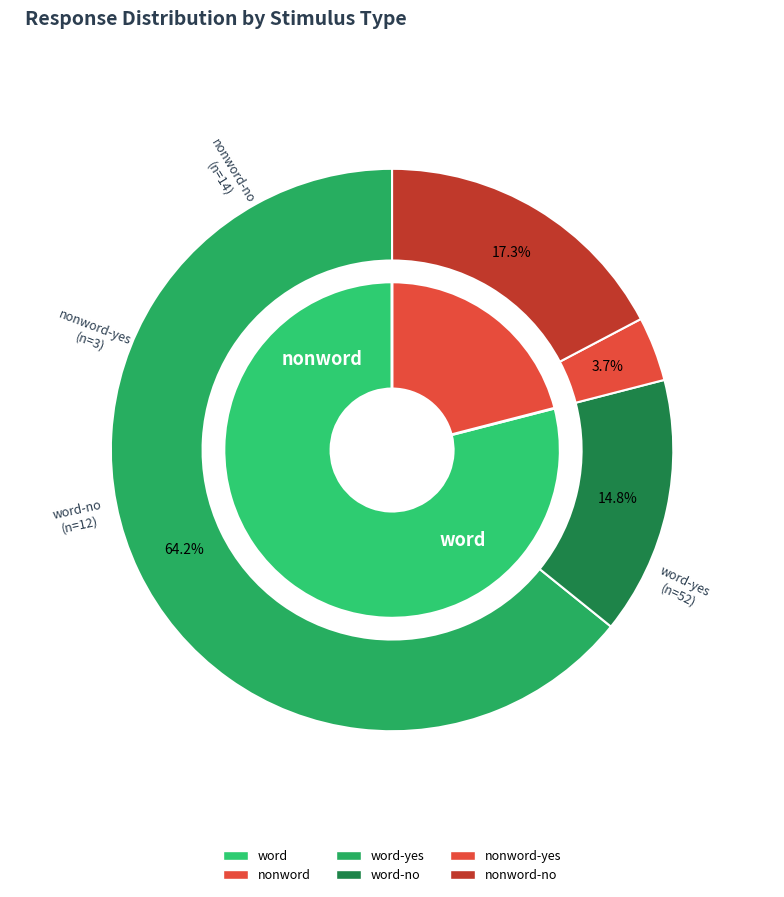

Which category accounts for the majority?

word-yes